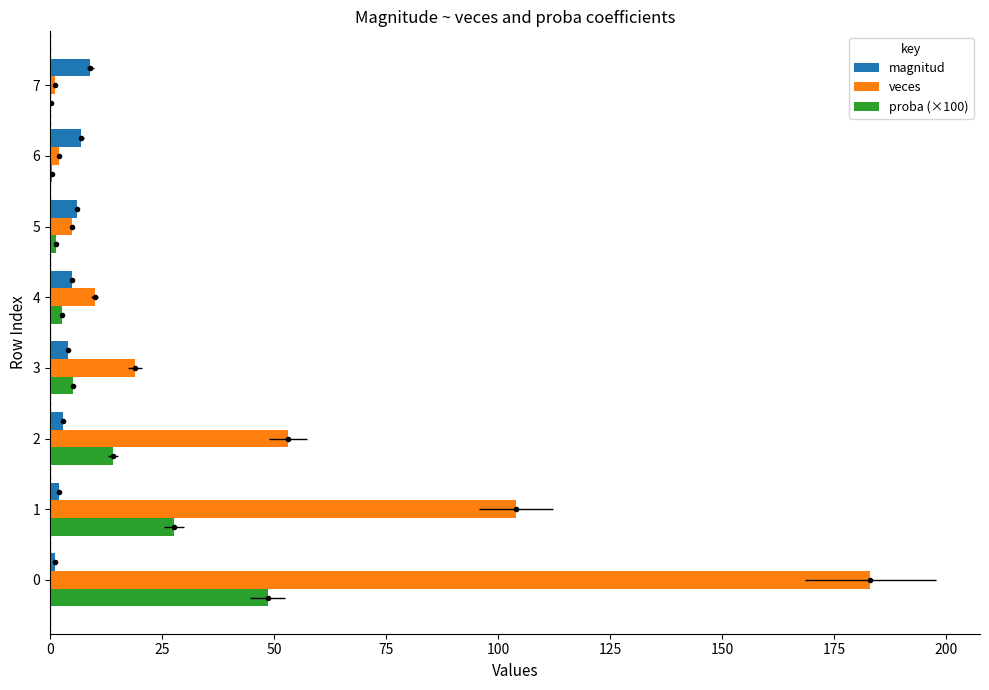

How many distinct data groups are displayed?

3